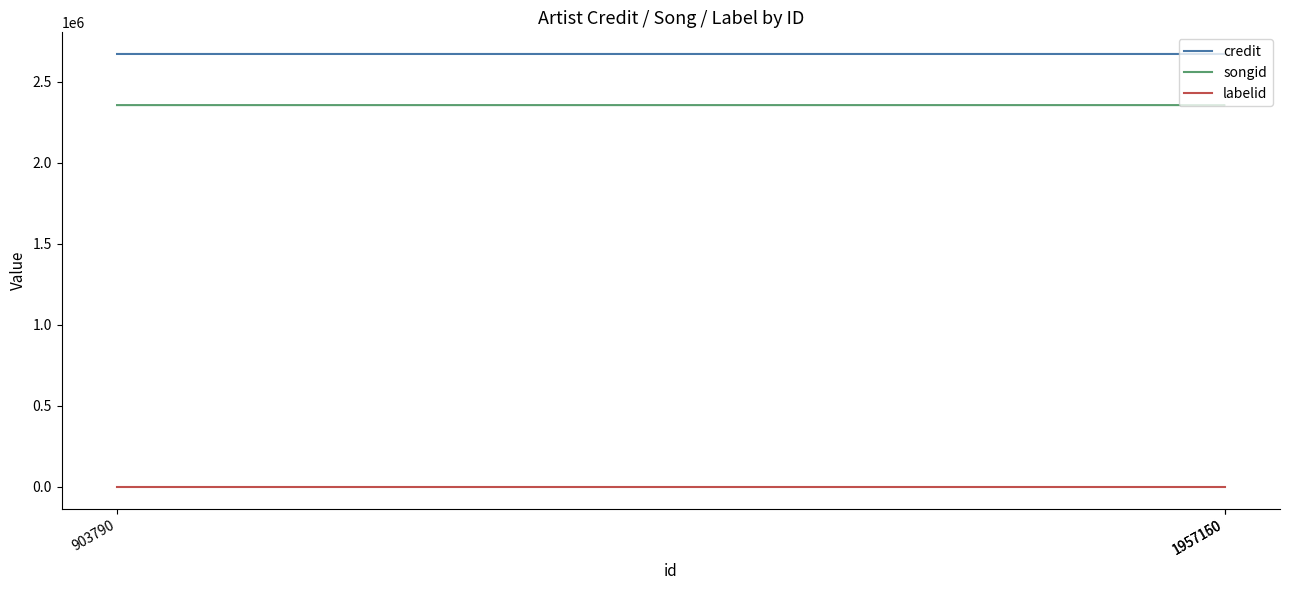

Rank the categories by credit value from lowest to highest.

903790, 1957160, 1957150